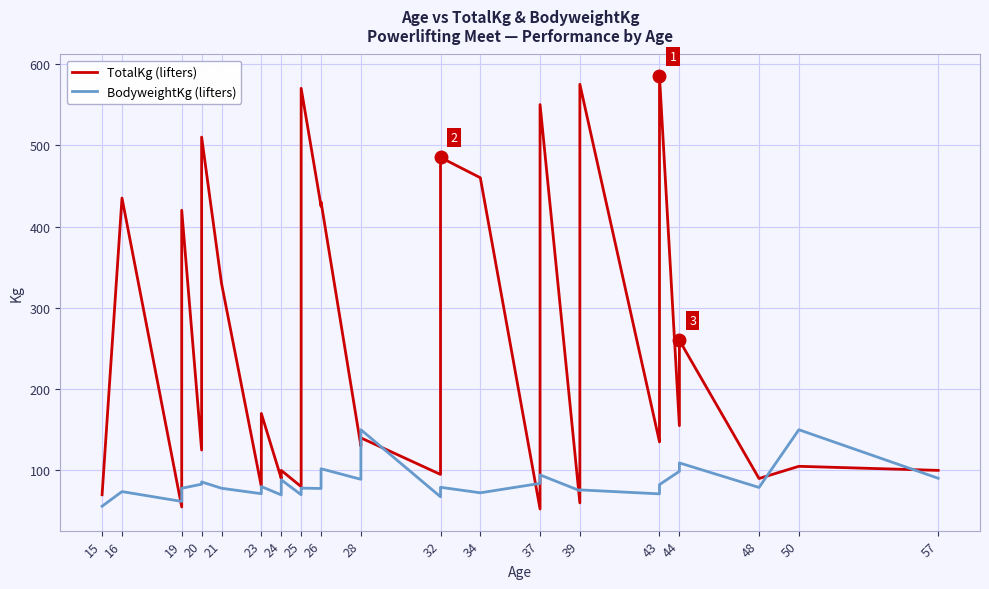

The TotalKg (lifters) series shows 138.9 at 24. True or false?

False